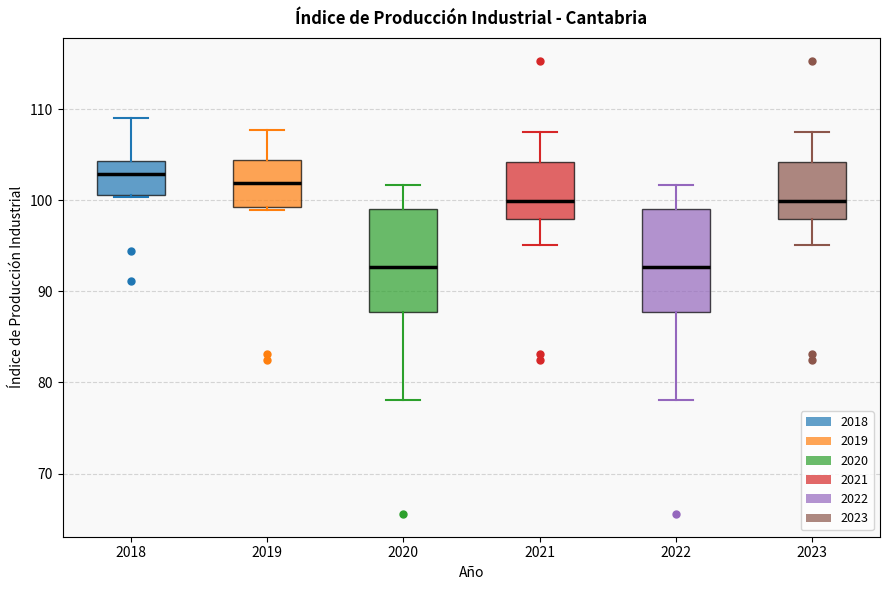

Reading left to right, transcribe this box plot: for each box, give where its median line is, the range the box spans, and where its two whiskers end, as read against the y-axis. The values are not printed on the chart, so give them approximately, as read against the axis.

2018: median 103, box 101 to 104, whiskers 100 to 109
2019: median 102, box 99 to 104, whiskers 99 (just below the box's lower edge) to 108
2020: median 93, box 88 to 99, whiskers 78 to 102
2021: median 100, box 98 to 104, whiskers 95 to 108
2022: median 93, box 88 to 99, whiskers 78 to 102
2023: median 100, box 98 to 104, whiskers 95 to 108